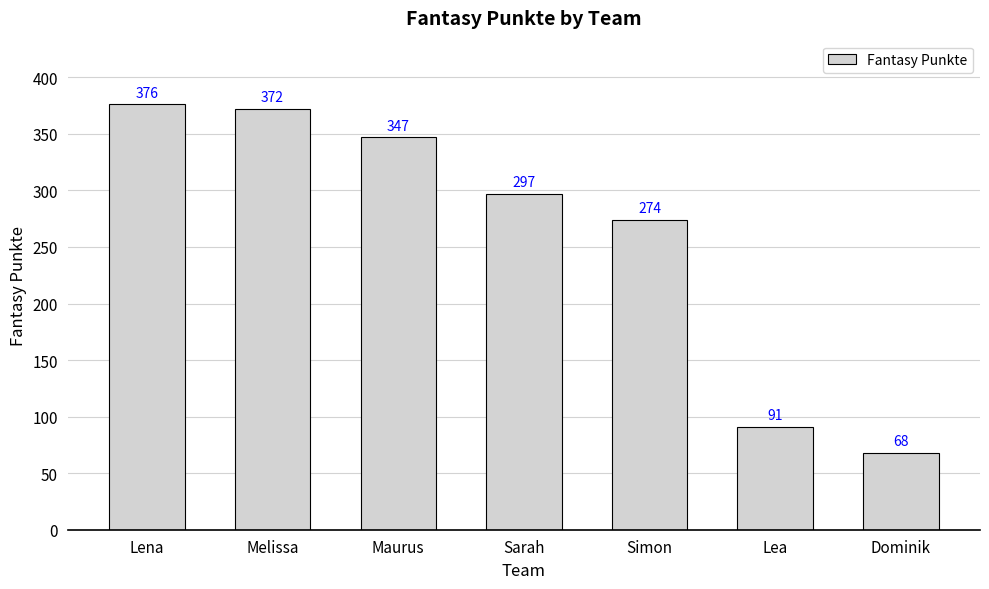

How many bars are there in total?

7